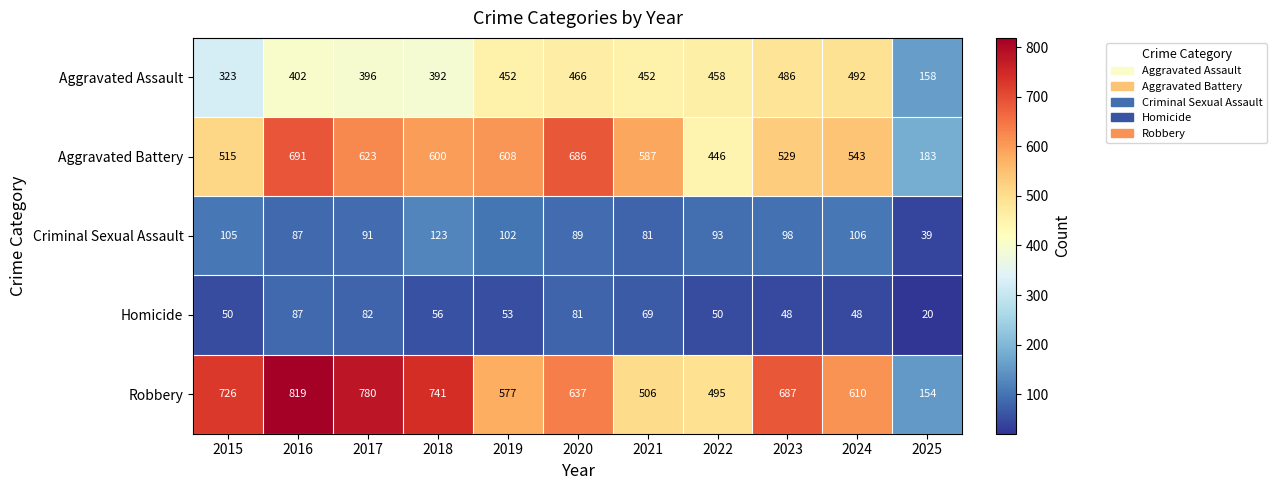

Where is Robbery nearest to the value 486?

2022